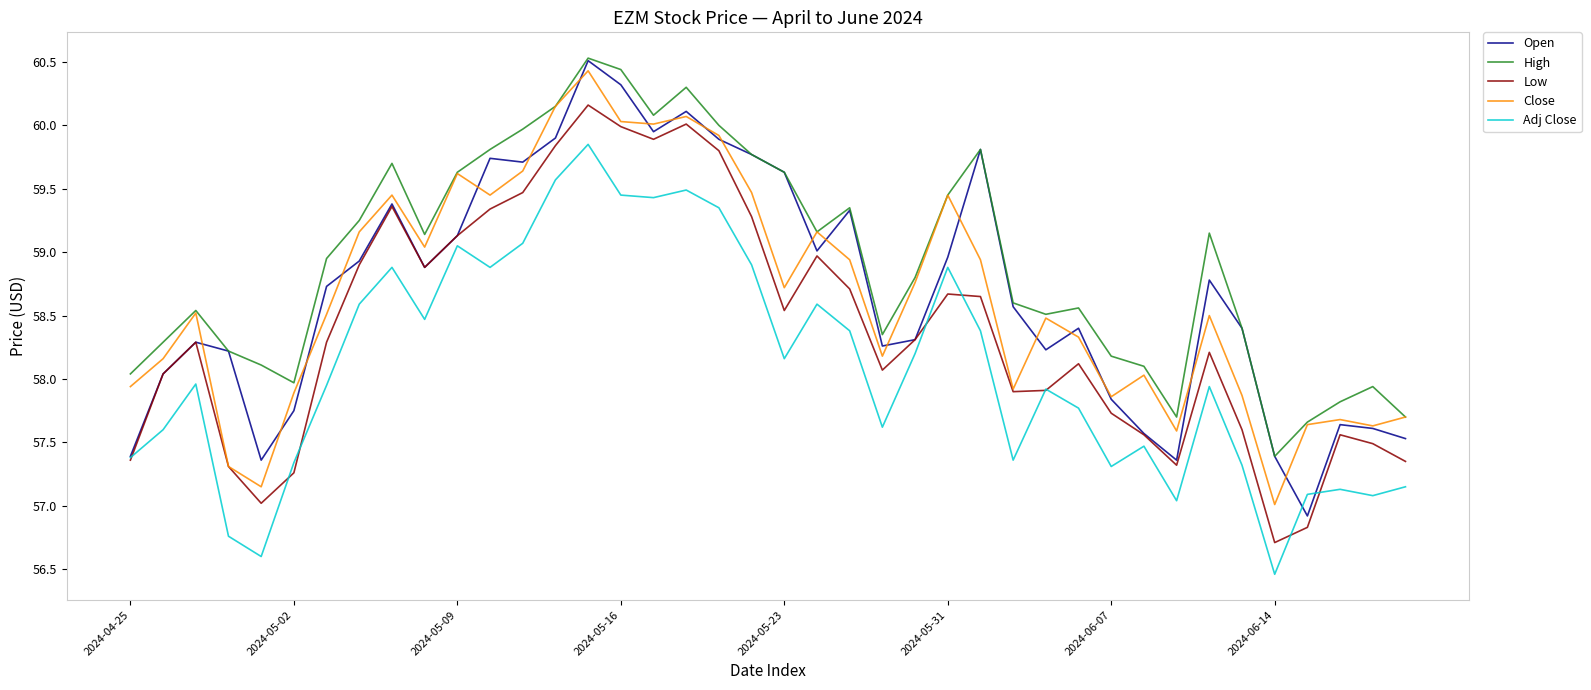

Does the chart have visible grid lines?

No